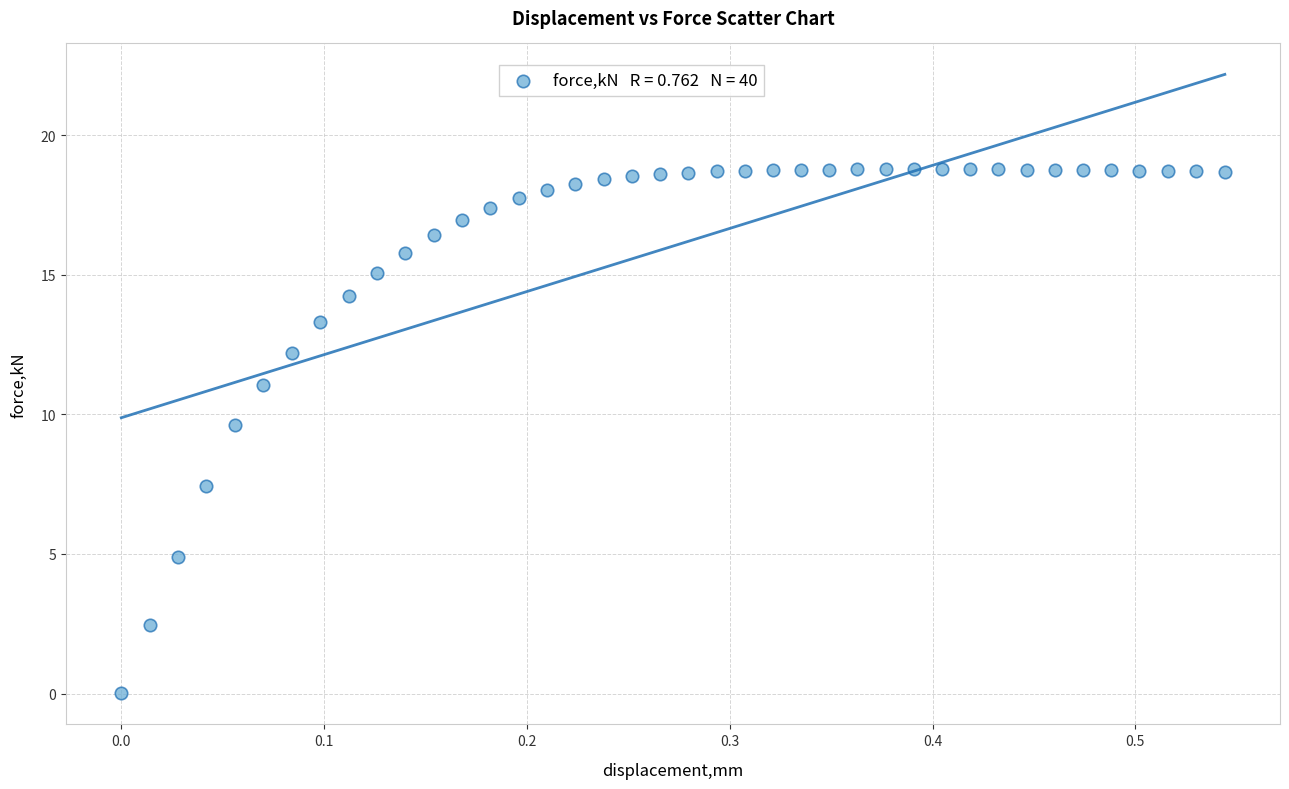

What is the range of X values (max minus min)?

0.5